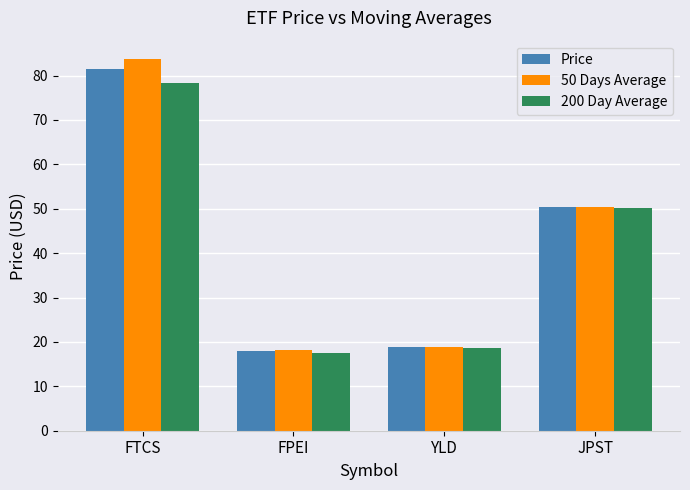

What is the sum of the Price values at JPST and FTCS?

131.9